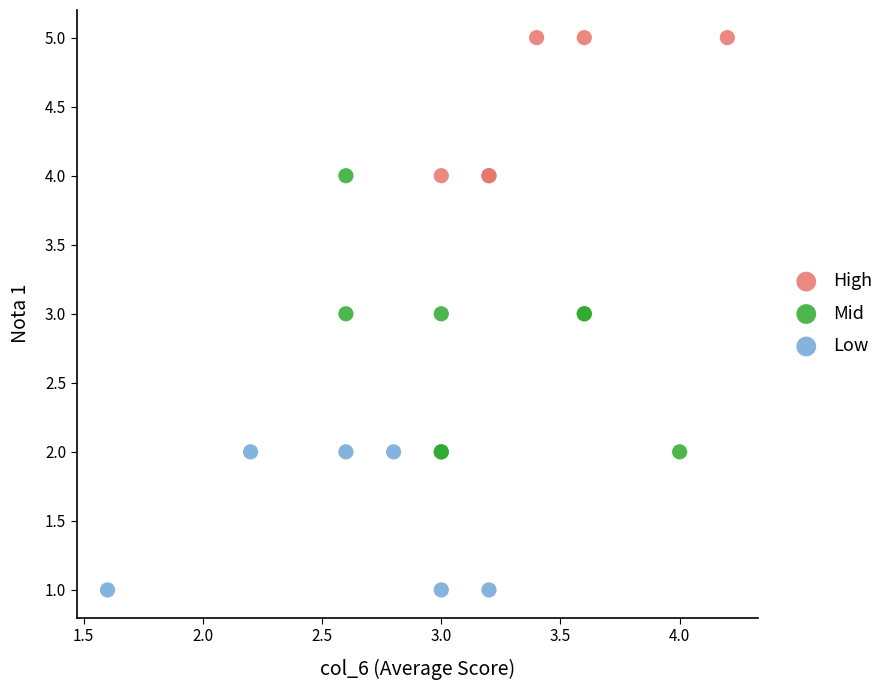

Which series reaches the maximum Y coordinate?

High